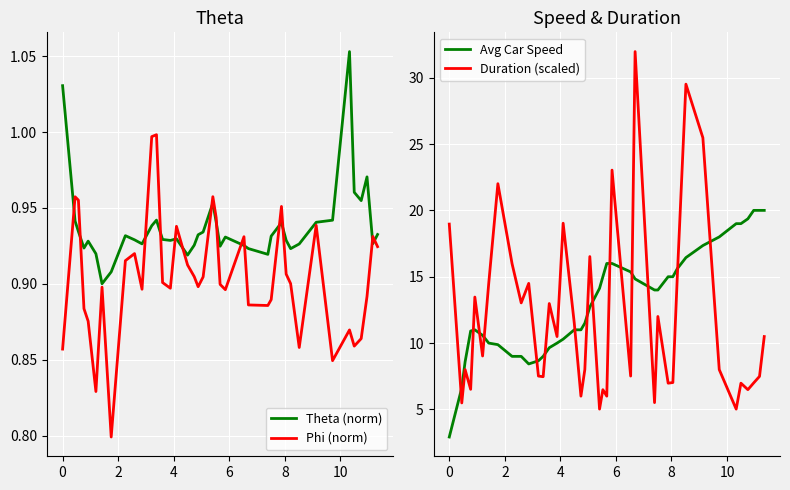

How many interior local valleys does the Theta (norm) series have?

10